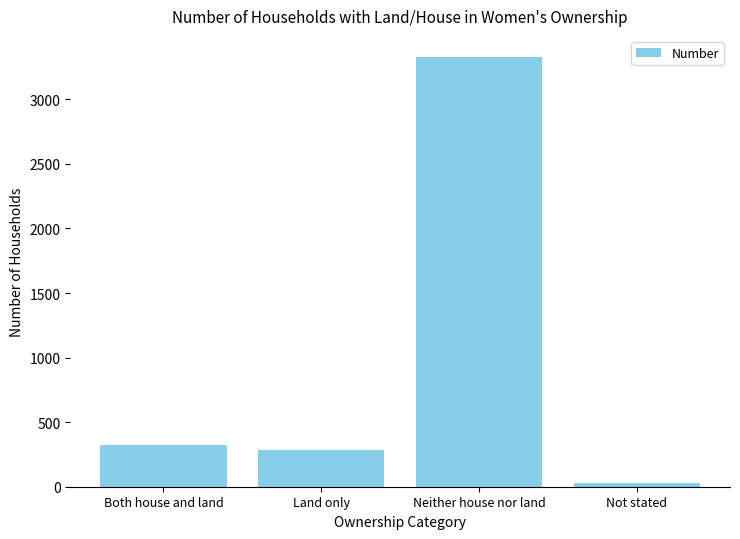

What is the label of the 4th bar from the right?

Both house and land